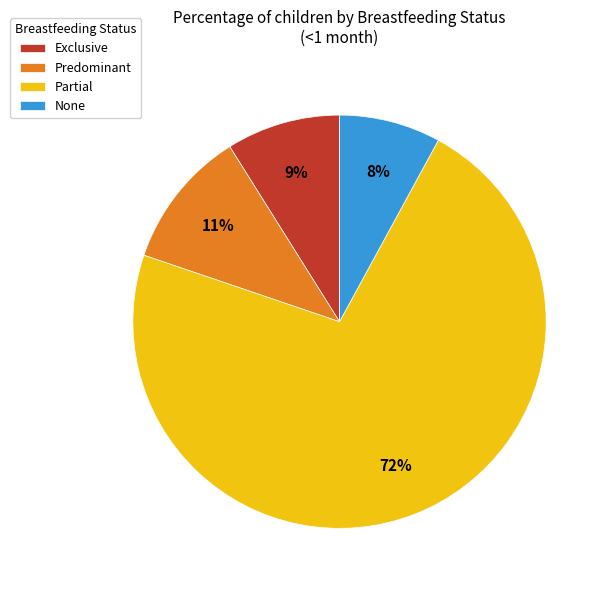

Count the number of slices in the pie.

4